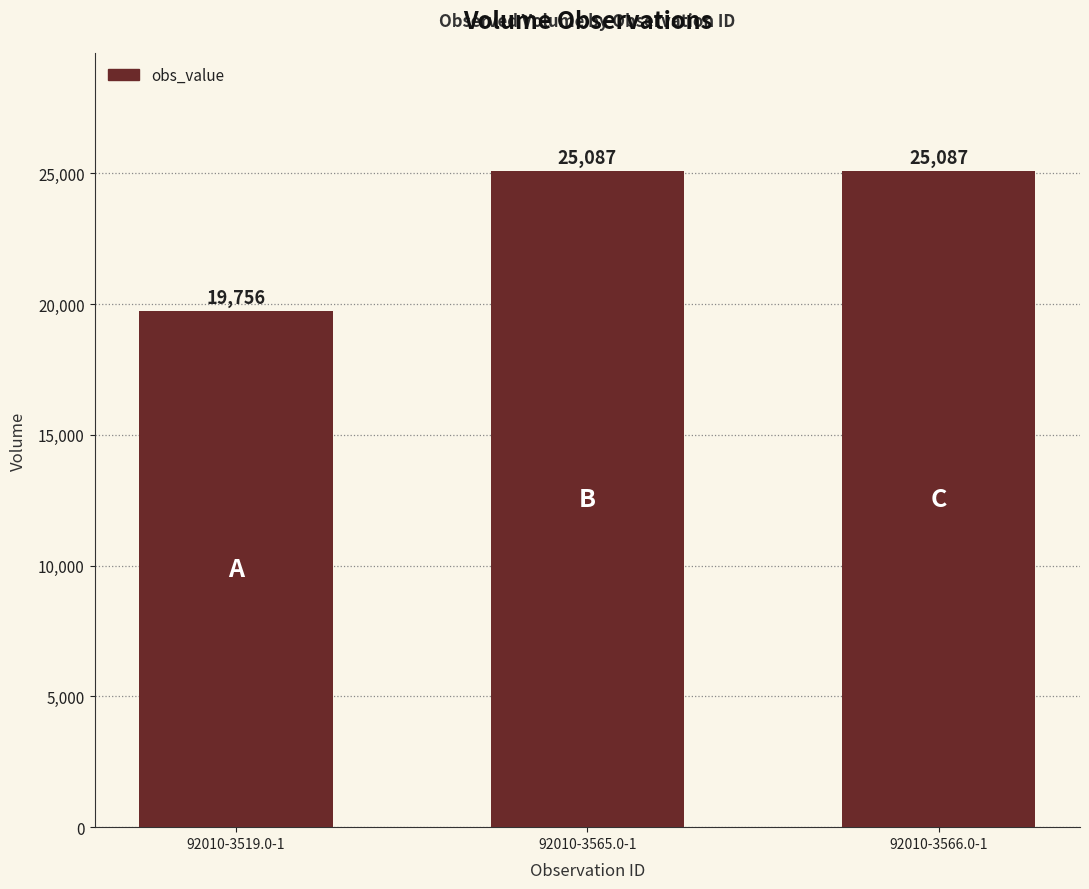

What is the maximum value shown in the chart?

25087